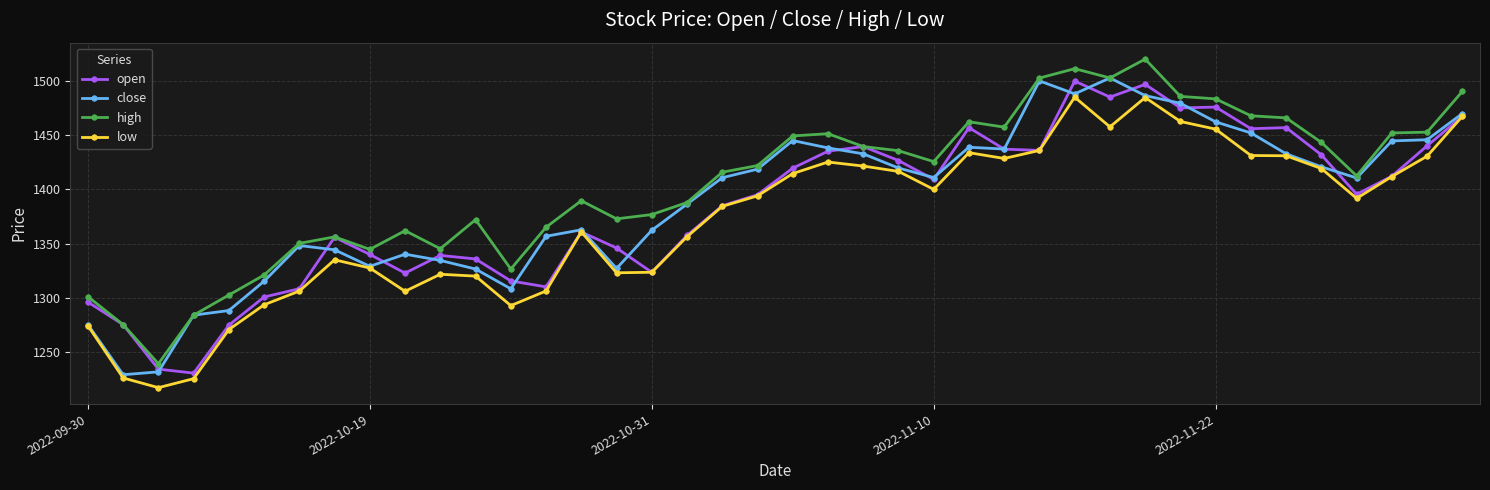

True or false: low and high intersect in this chart.

False